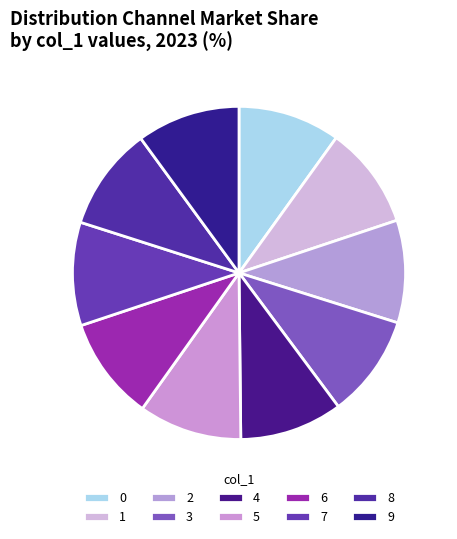

Which slice is the largest?

9